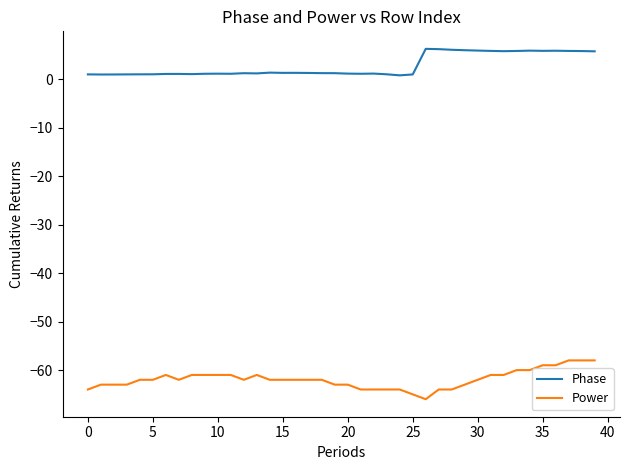

Rank the series by their maximum value, from lowest to highest.

Power, Phase